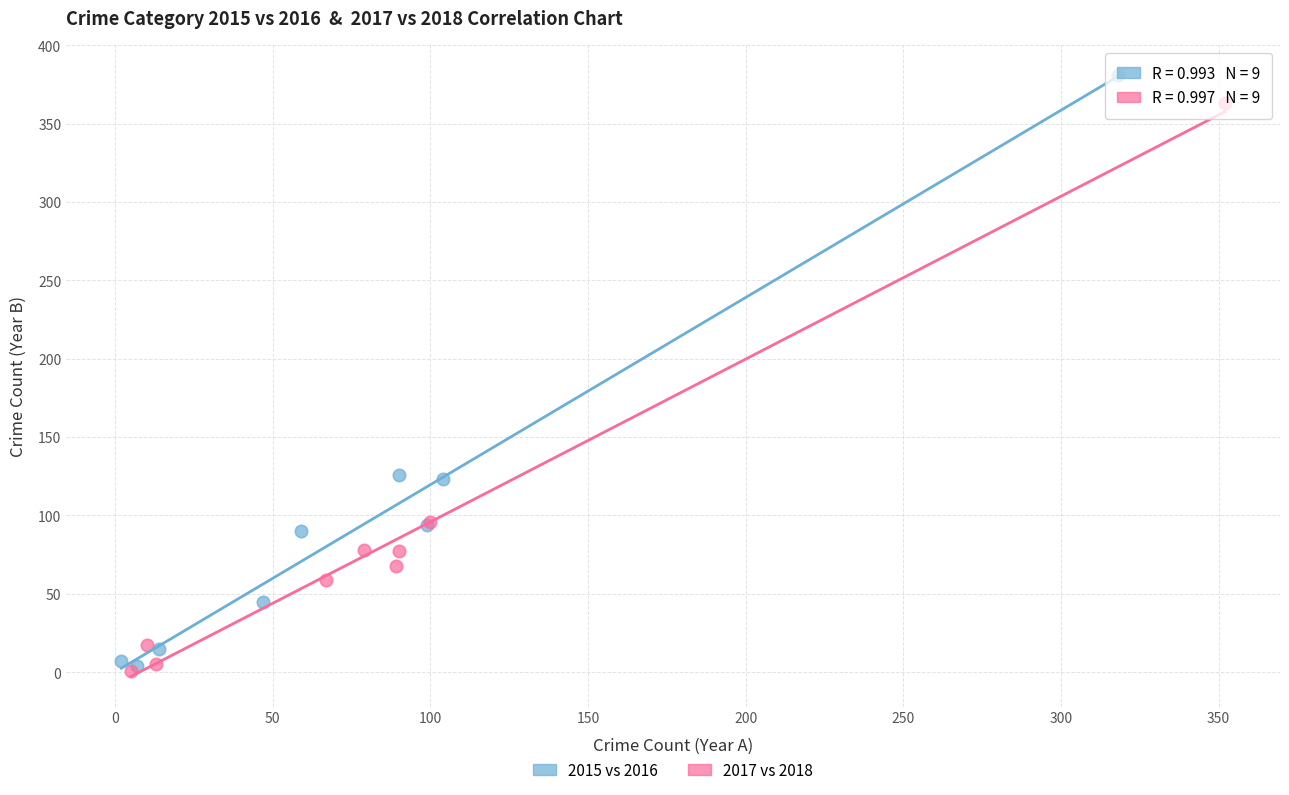

What are all the series names shown in the legend?

2015 vs 2016, 2017 vs 2018